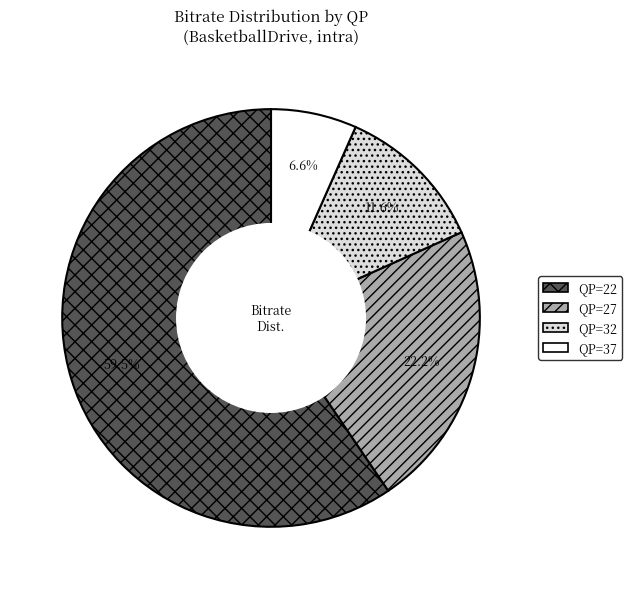

Which slice is the largest?

QP=22